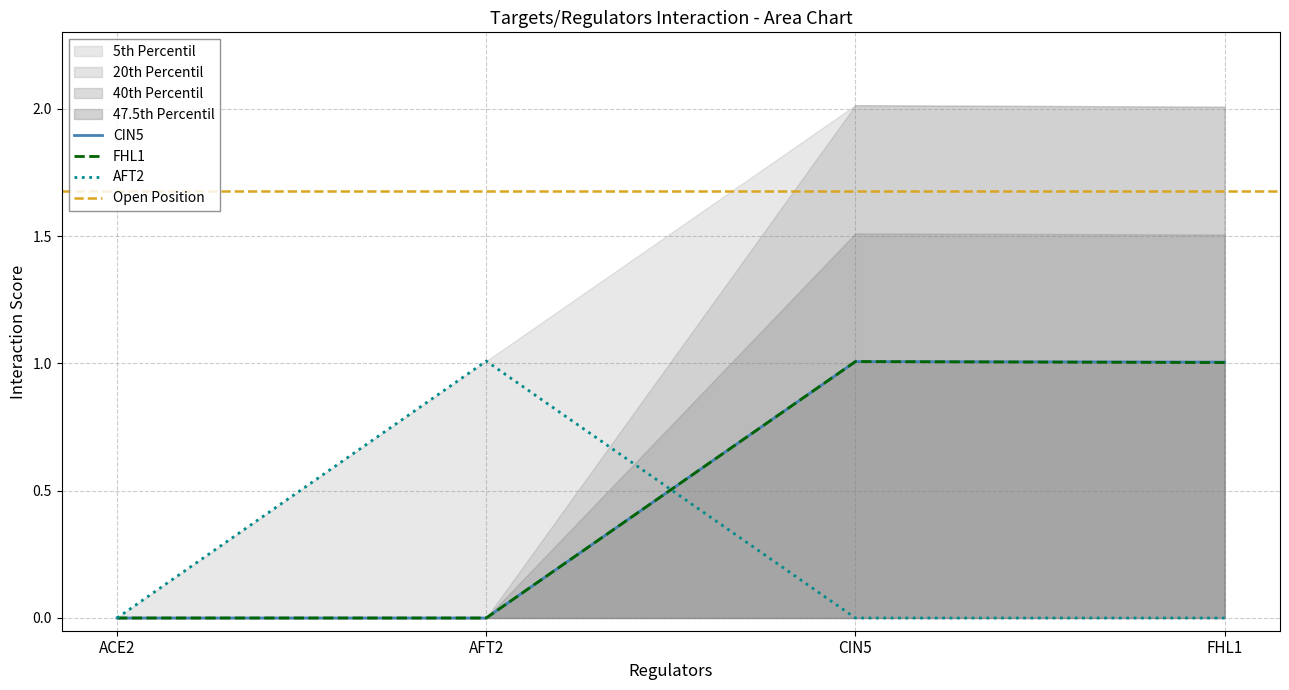

The value of AFT2 at FHL1 is 0.0. True or false?

True